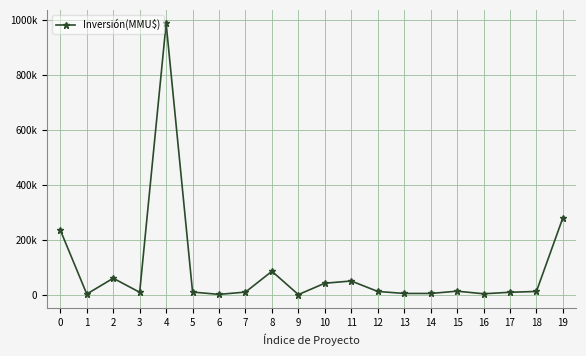

Is this an area chart (filled region under the line)?

No